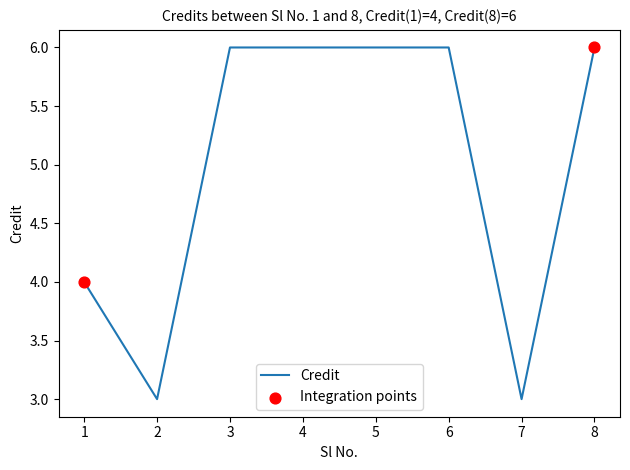

Approximately how many times larger is the value at 8 compared to 6?

1.0